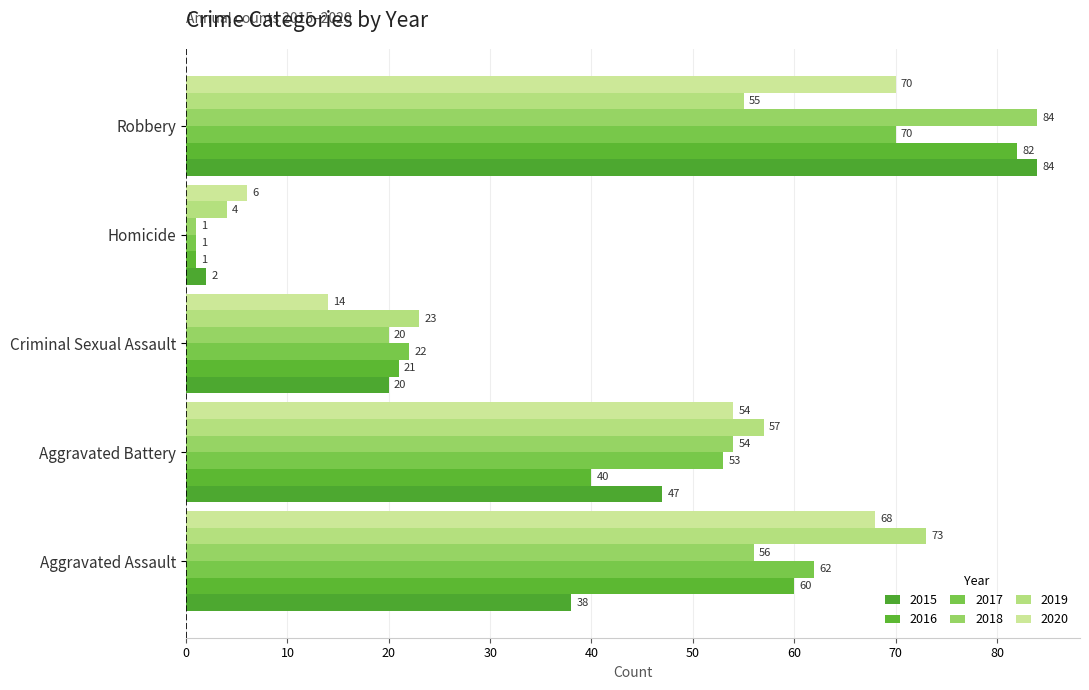

At which label does 2020 first exceed 54?

Aggravated Assault